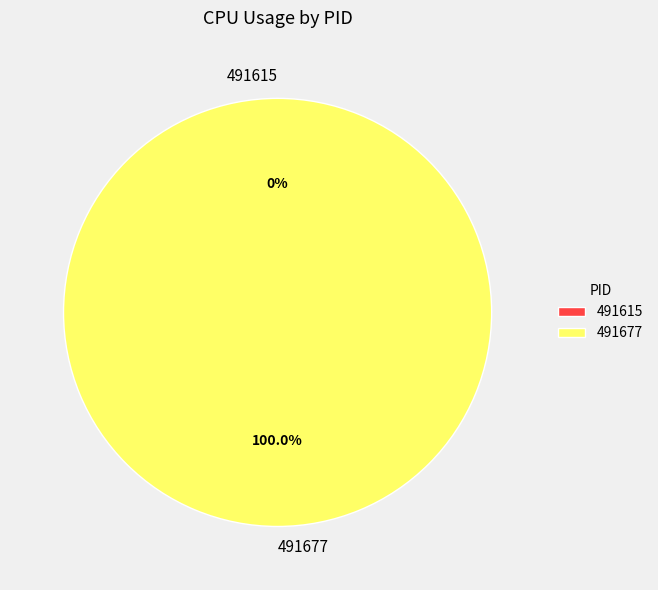

What is the largest slice in the pie chart?

491677